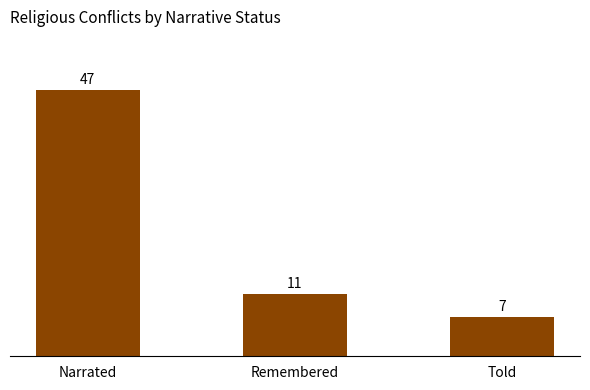

At which label does the data first exceed 11?

Narrated